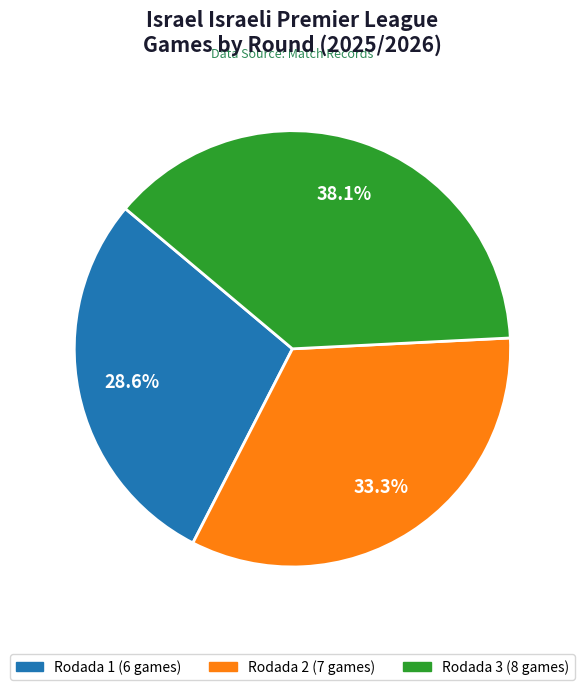

What is the total percentage of Rodada 3 and Rodada 1?

66.7%